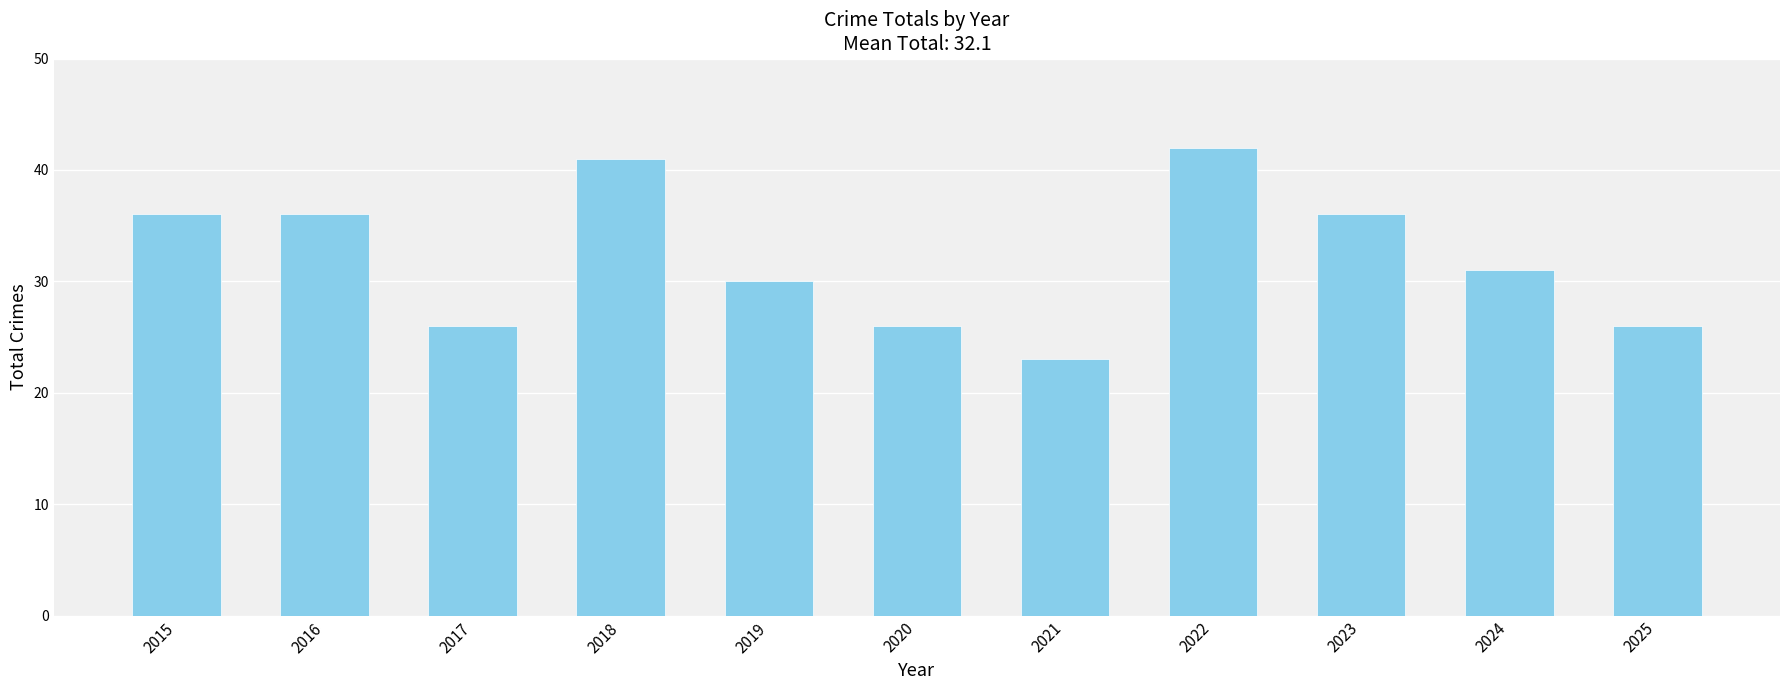

How many bars are there in total?

11